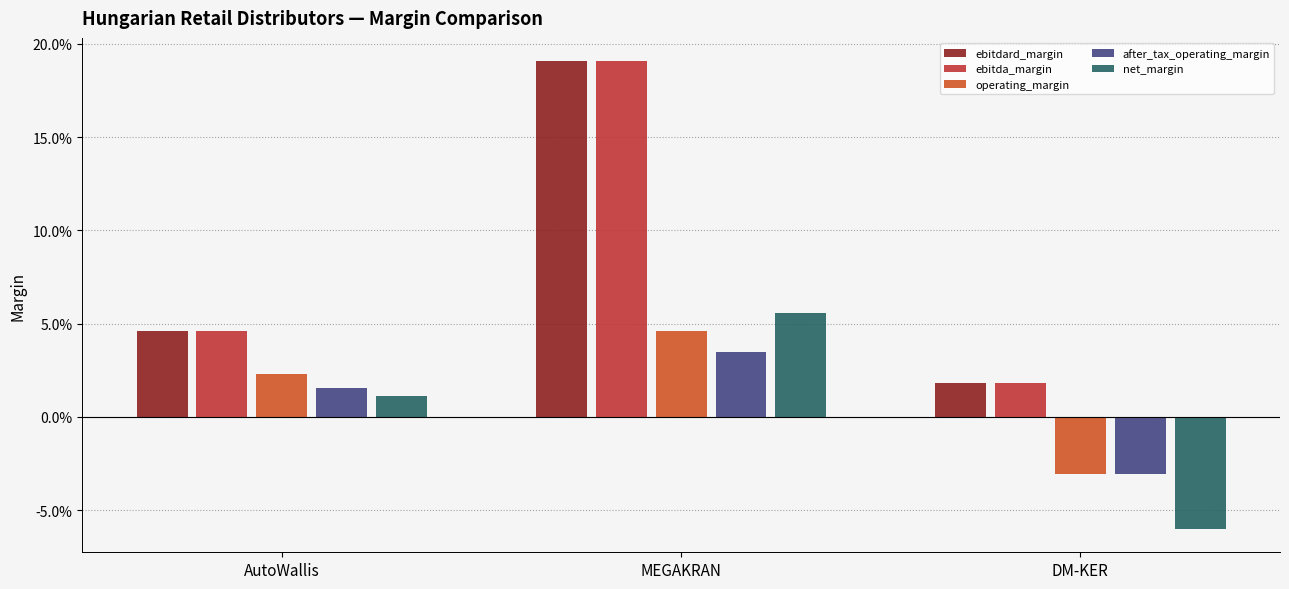

Reading right to left, transcribe all the data shown in this chart.

ebitdard_margin: DM-KER=0.0	MEGAKRAN=0.2	AutoWallis=0.0
ebitda_margin: DM-KER=0.0	MEGAKRAN=0.2	AutoWallis=0.0
operating_margin: DM-KER=-0.0	MEGAKRAN=0.0	AutoWallis=0.0
after_tax_operating_margin: DM-KER=-0.0	MEGAKRAN=0.0	AutoWallis=0.0
net_margin: DM-KER=-0.1	MEGAKRAN=0.1	AutoWallis=0.0